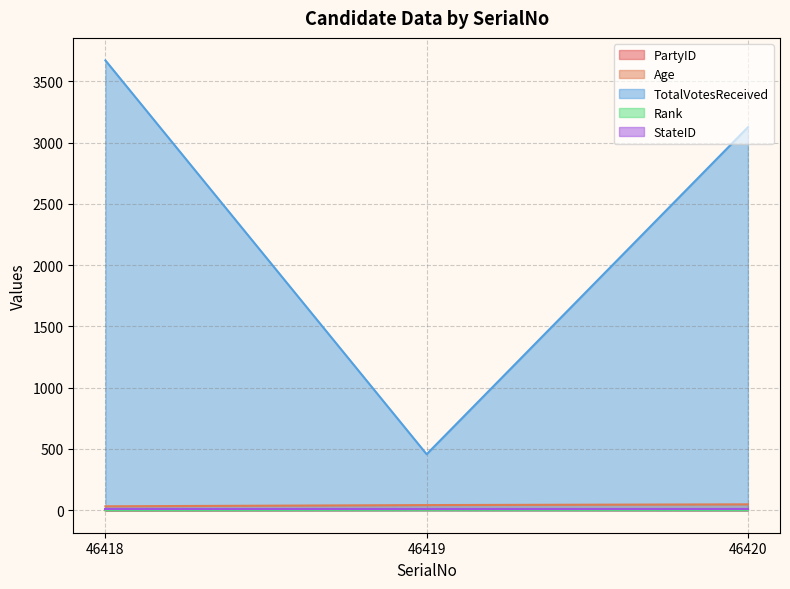

Is it true that Rank equals 3 at 46419?

True